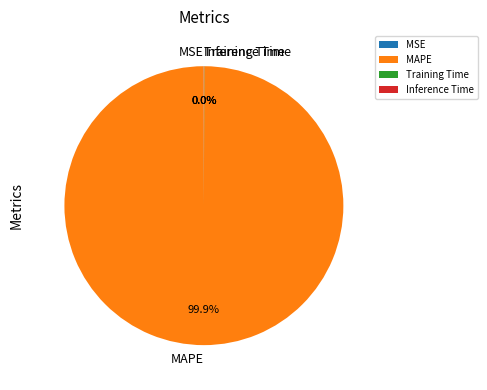

What is the majority slice?

MAPE